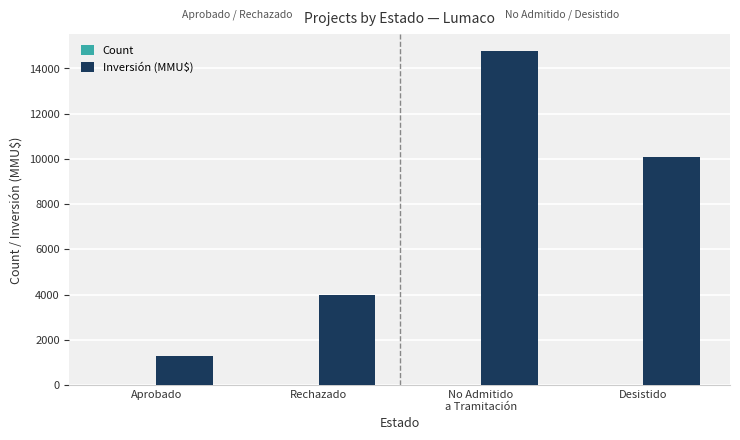

What is the greatest value displayed?

14769